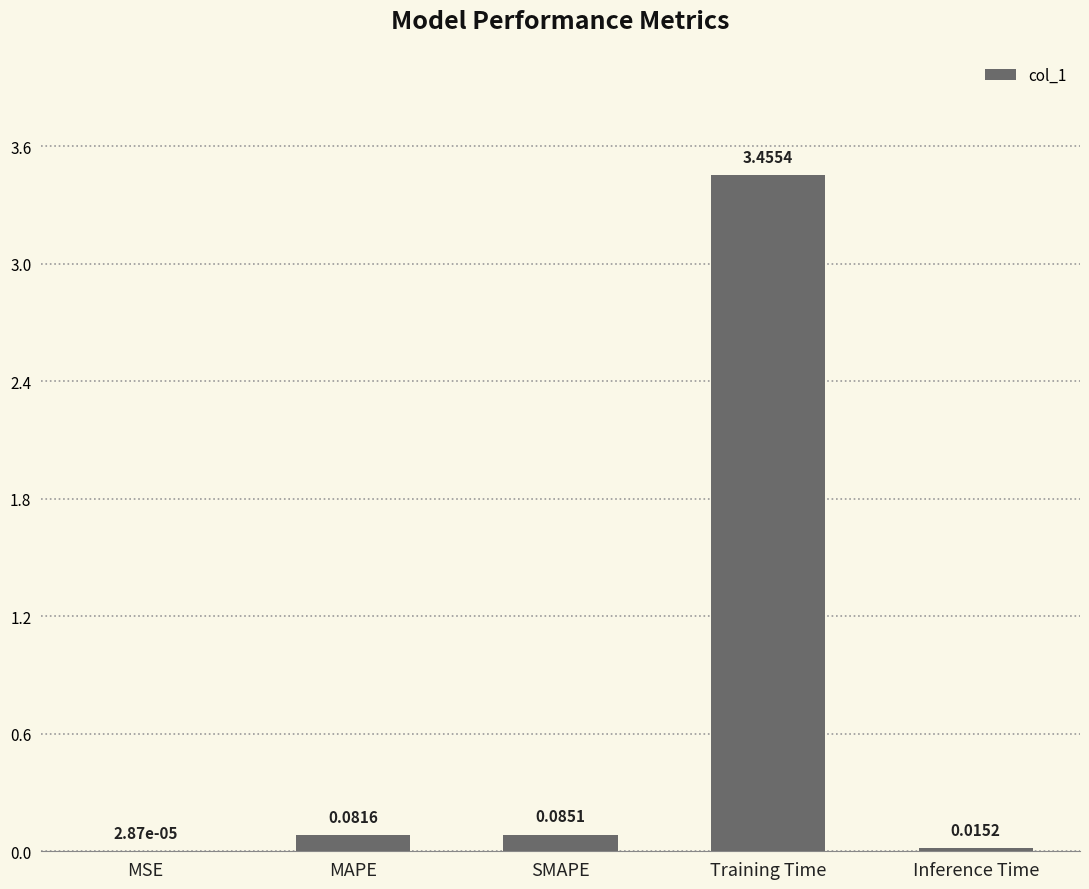

At which label is the value closest to 1?

SMAPE